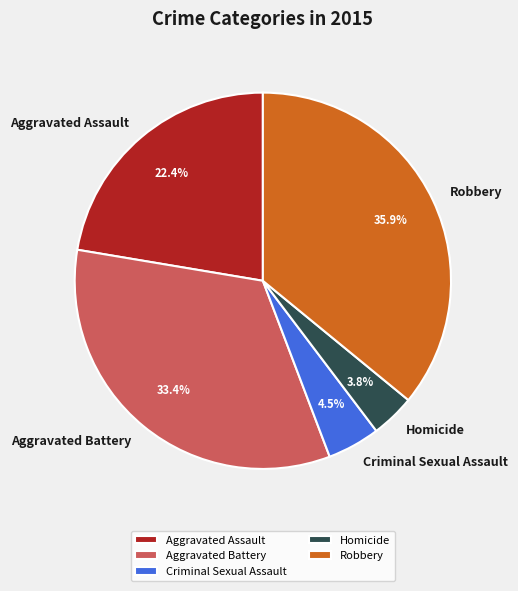

Which slice is the smallest?

Homicide